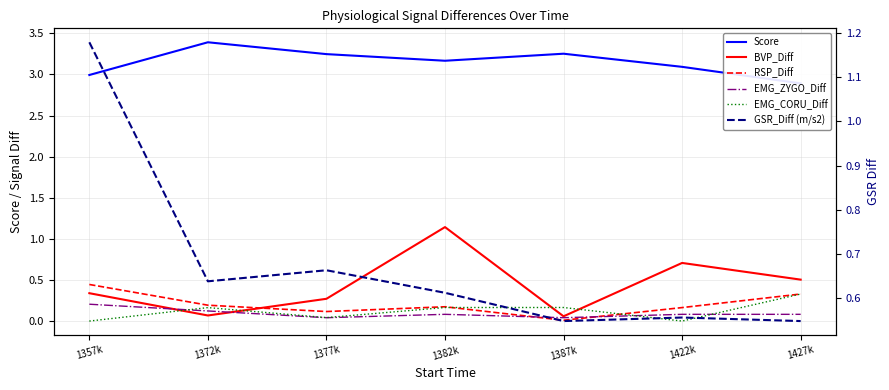

List the labels in order of EMG_ZYGO_Diff value, largest first.

1357k, 1372k, 1382k, 1422k, 1427k, 1377k, 1387k